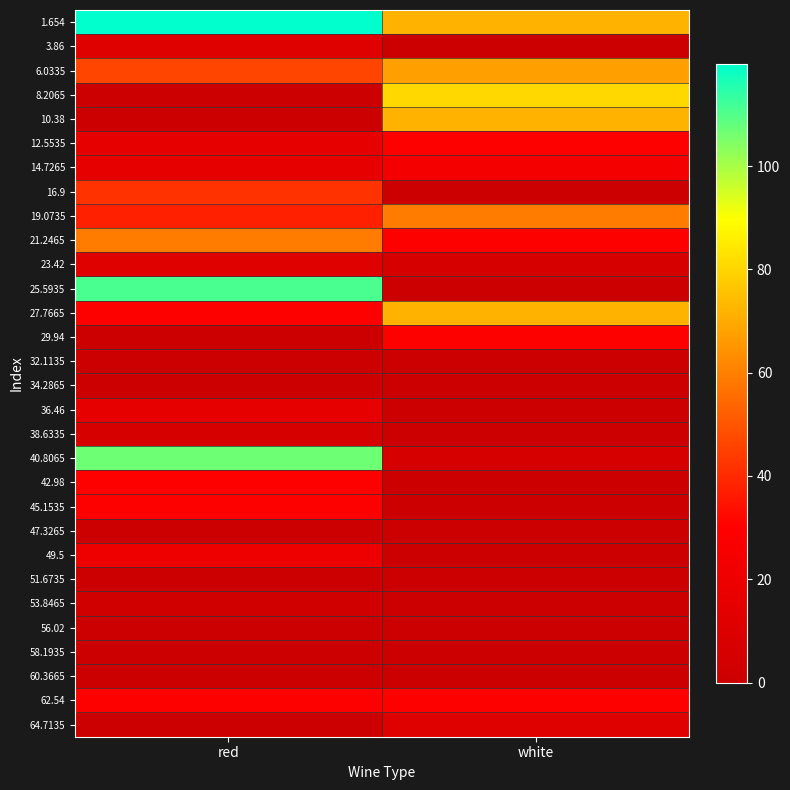

Reading right to left, what are all the values shown in this chart?

1.654: white=72.1	red=119.8
3.86: white=0.0	red=11.6
6.0335: white=67.8	red=46.2
8.2065: white=80.8	red=0.0
10.38: white=72.1	red=0.0
12.5535: white=28.9	red=15.9
14.7265: white=24.5	red=15.9
16.9: white=0.0	red=41.8
19.0735: white=59.2	red=37.5
21.2465: white=28.9	red=59.2
23.42: white=7.2	red=11.6
25.5935: white=0.0	red=111.1
27.7665: white=72.1	red=28.9
29.94: white=28.9	red=0.0
32.1135: white=0.0	red=0.0
34.2865: white=0.0	red=0.0
36.46: white=0.0	red=15.9
38.6335: white=0.0	red=7.2
40.8065: white=7.2	red=106.8
42.98: white=0.0	red=28.9
45.1535: white=0.0	red=28.9
47.3265: white=0.0	red=0.0
49.5: white=0.0	red=20.2
51.6735: white=0.0	red=0.0
53.8465: white=0.0	red=2.9
56.02: white=0.0	red=0.0
58.1935: white=0.0	red=0.0
60.3665: white=0.0	red=0.0
62.54: white=28.9	red=28.9
64.7135: white=11.6	red=0.0